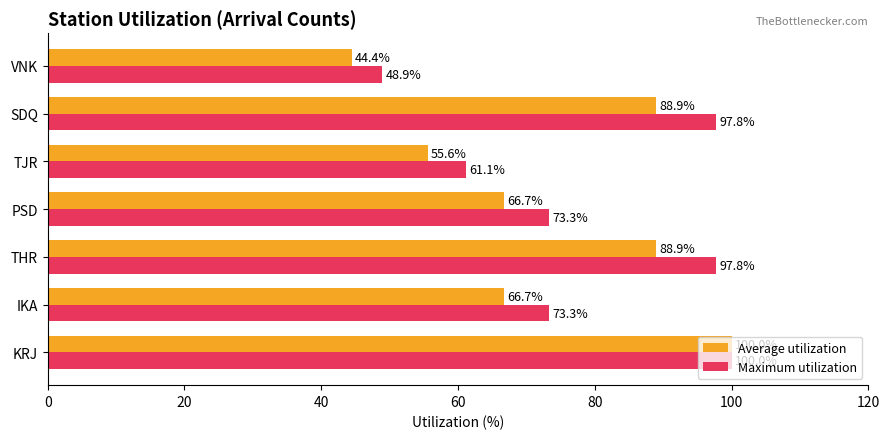

List the series in order of their overall mean, highest first.

Maximum utilization, Average utilization